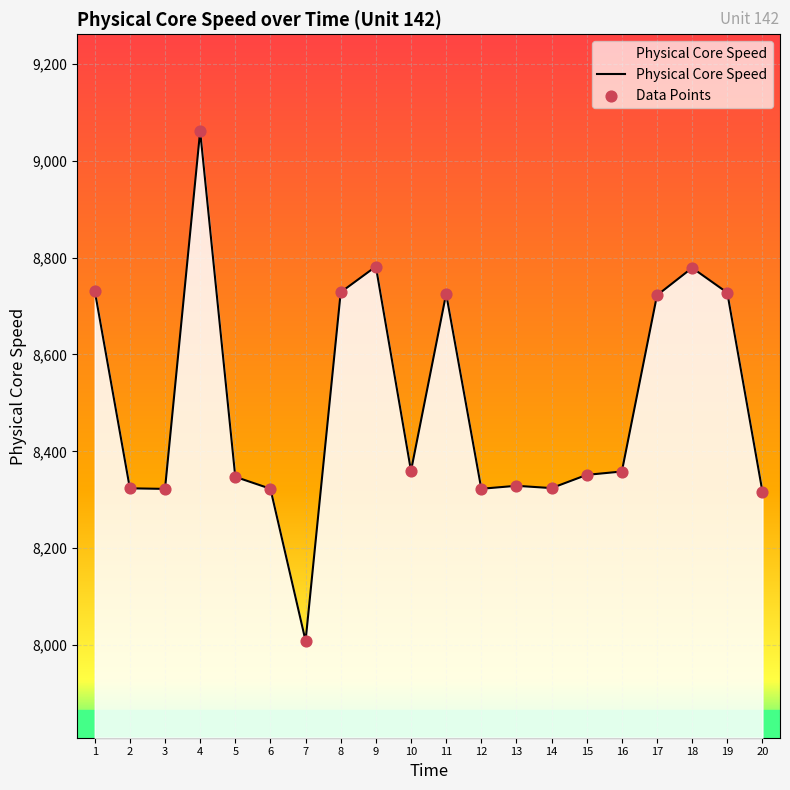

What is the change in value from 3 to 17?

+399.6